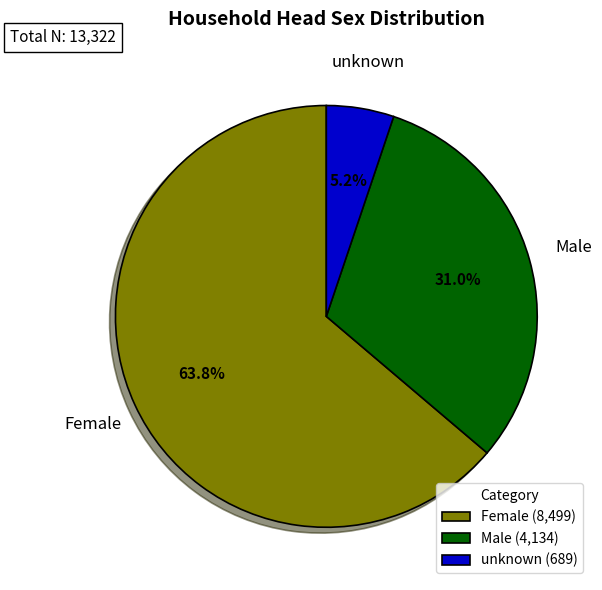

Which category has the biggest portion of the pie?

Female